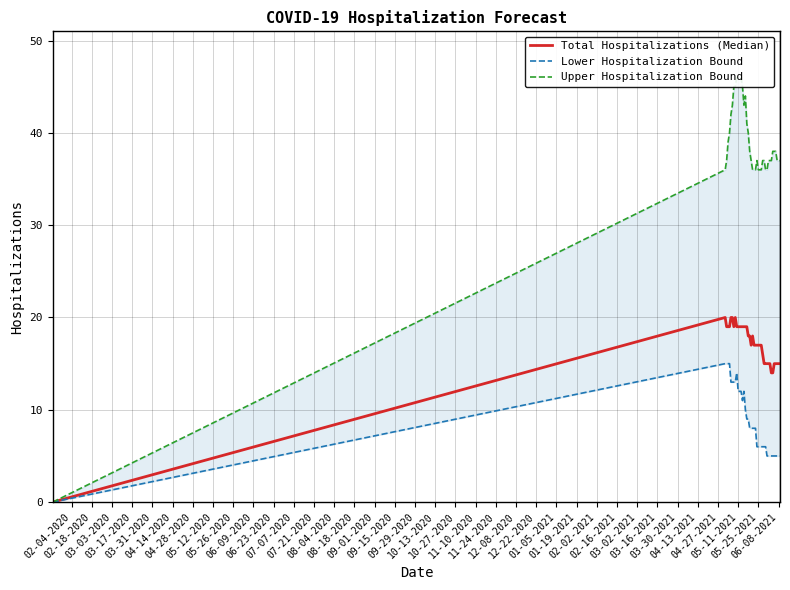

Is it true that Lower Hospitalization Bound equals 7 at 07-21-2020?

False